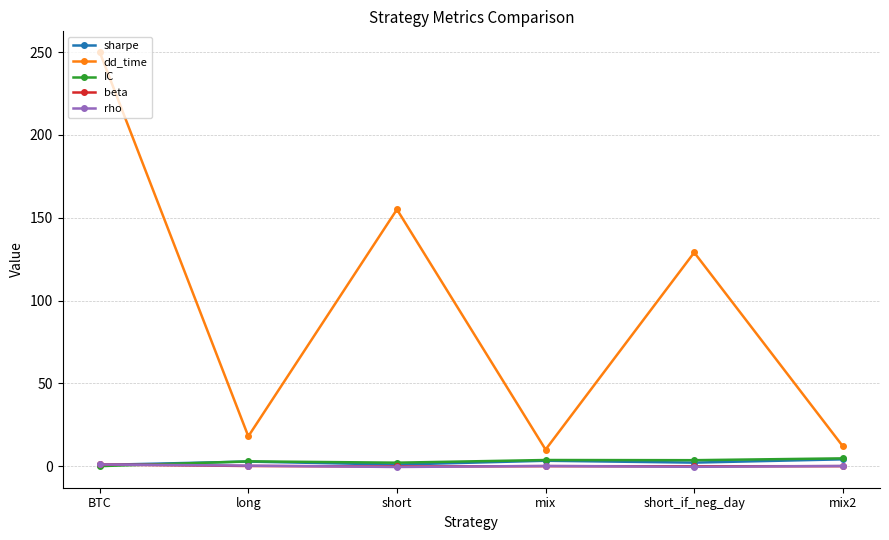

What is the average value of the rho series?

0.1